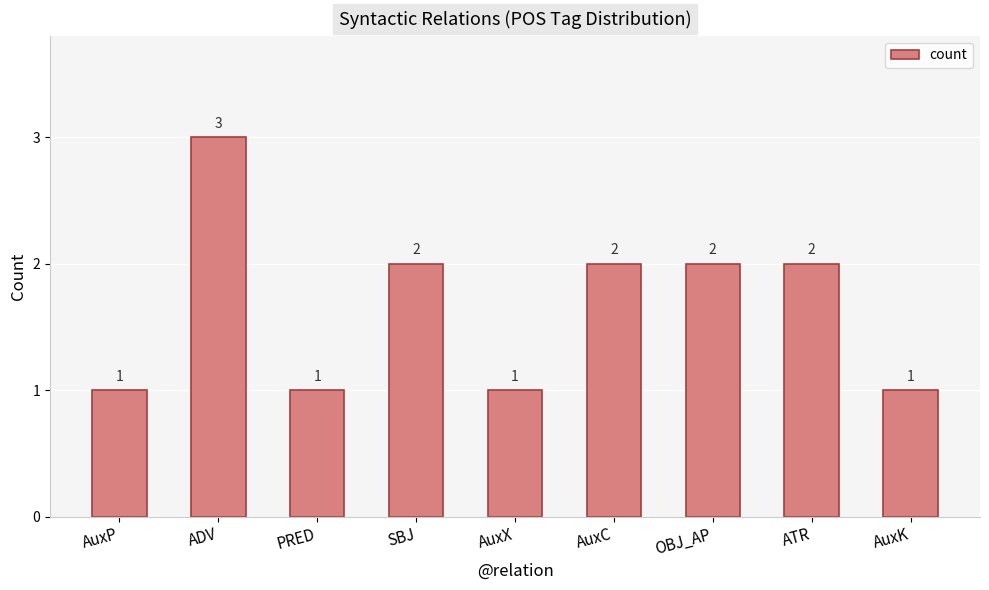

What is the sum of all values?

15